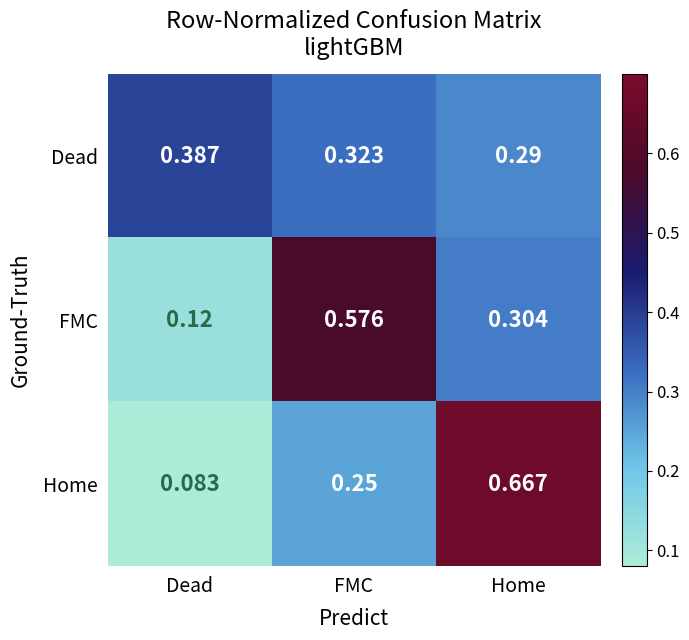

Which category has the lowest value in the Home series?

Dead